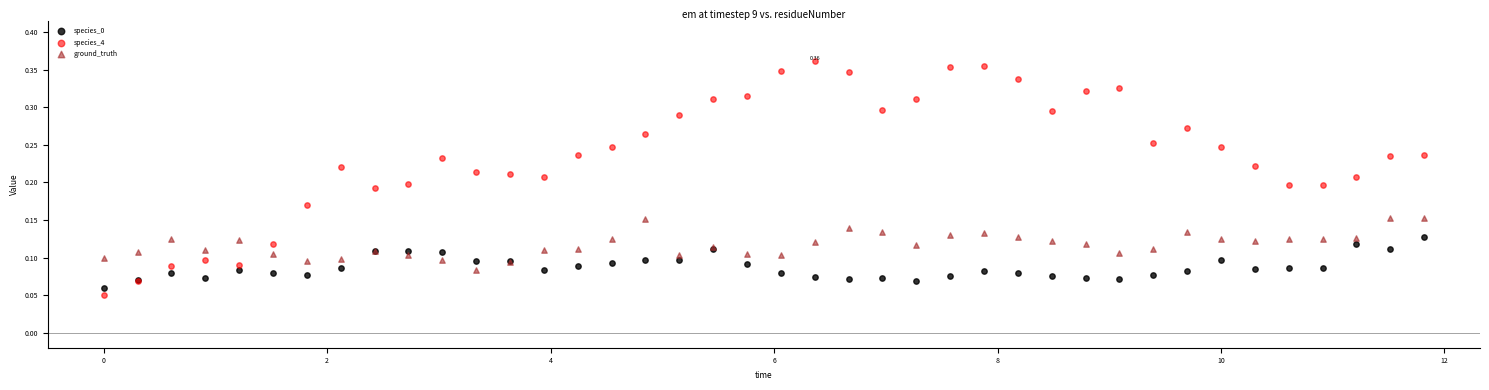

What are all the series names shown in the legend?

species_0, species_4, ground_truth